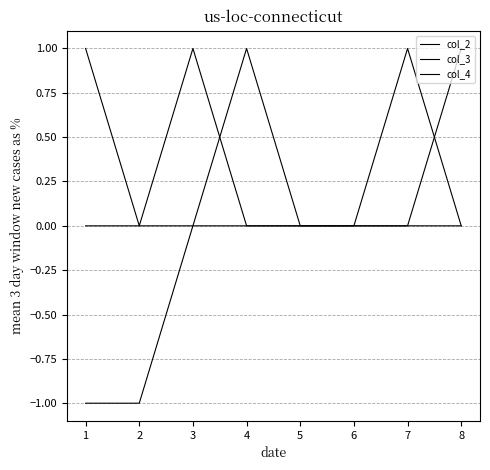

True or false: col_2 has a value of 1 at 4.

True